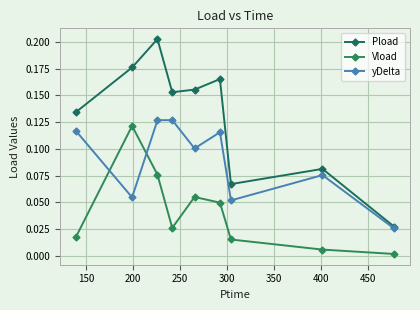

Reading left to right, what are all the values shown in this chart?

Pload: 0.1	0.2	0.2	0.2	0.2	0.2	0.1	0.1	0.0
Vload: 0.0	0.1	0.1	0.0	0.1	0.0	0.0	0.0	0.0
yDelta: 0.1	0.1	0.1	0.1	0.1	0.1	0.1	0.1	0.0